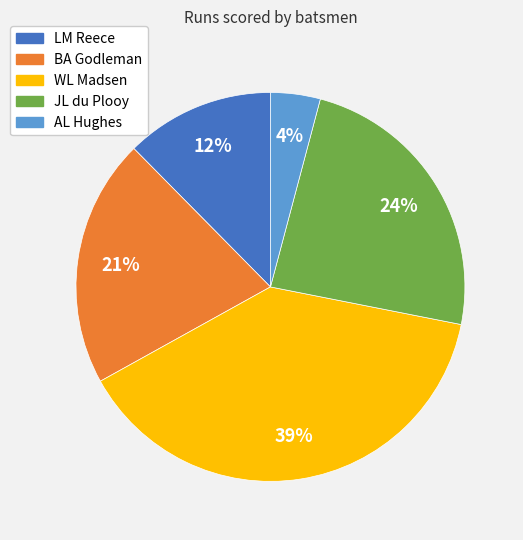

To the nearest percent, what is the difference between the largest and smallest slice percentages?

35%